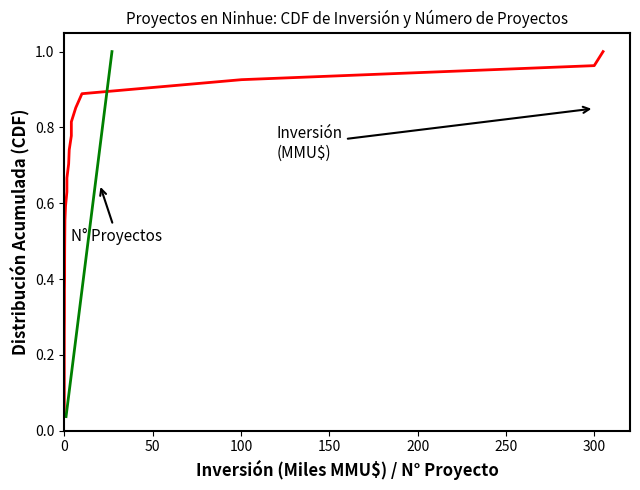

Count the number of categories in the chart.

27